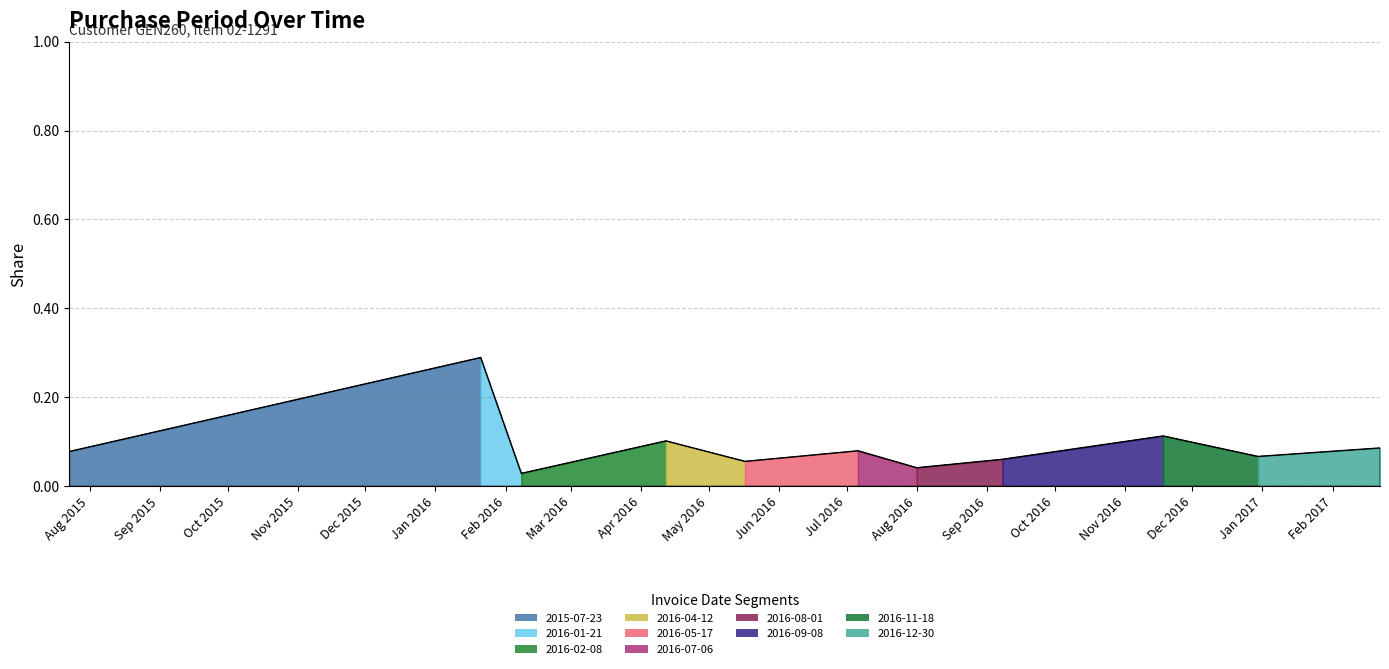

How many points are higher than both their immediate neighbors (excluding endpoints)?

4